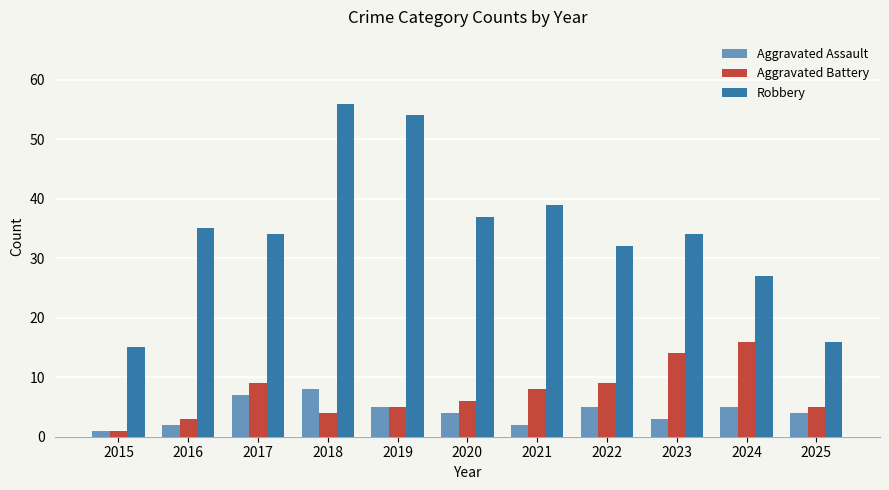

What is the difference between the highest and lowest values at 2016?

33